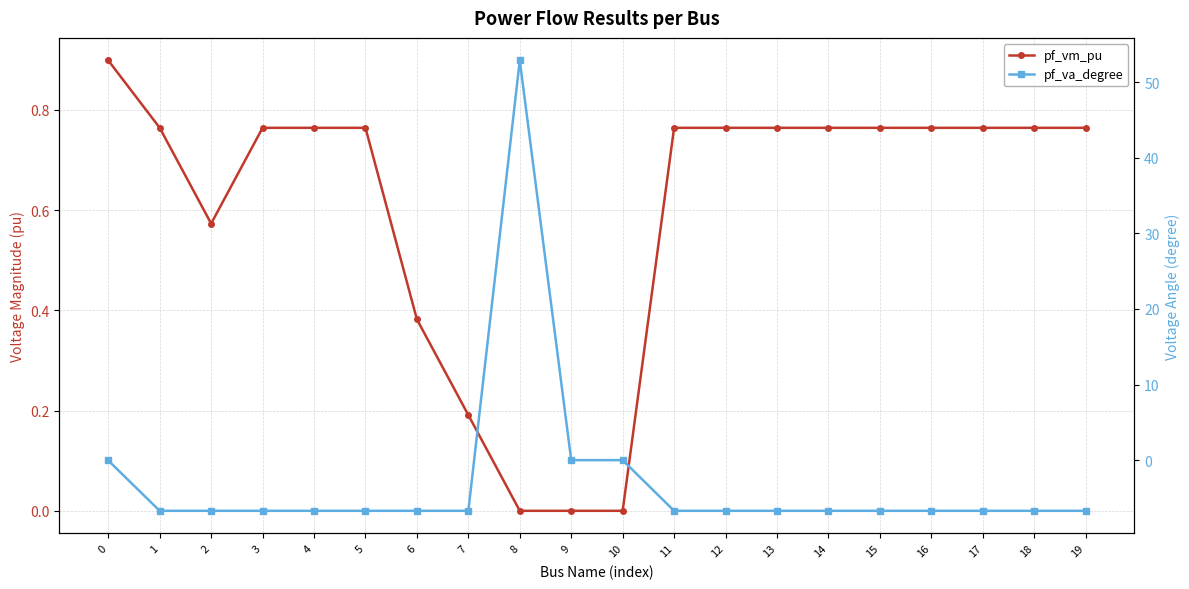

At which category is the sum across all series the highest?

8